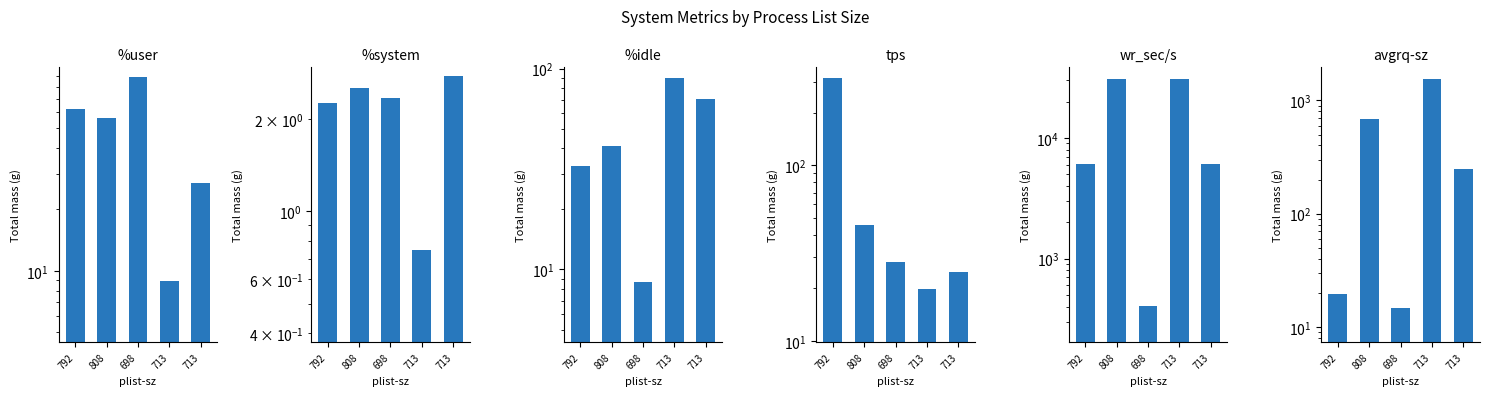

Reading left to right, list all the values displayed in this chart.

%user: 62.1	56.5	89.0	8.9	27.0
%system: 2.3	2.5	2.3	0.8	2.8
%idle: 32.8	41.0	8.7	90.2	70.2
tps: 314.8	45.6	28.4	19.8	24.6
wr_sec/s: 6140.8	30990.4	408.0	30742.4	6100.8
avgrq-sz: 19.5	679.6	14.7	1552.7	248.1